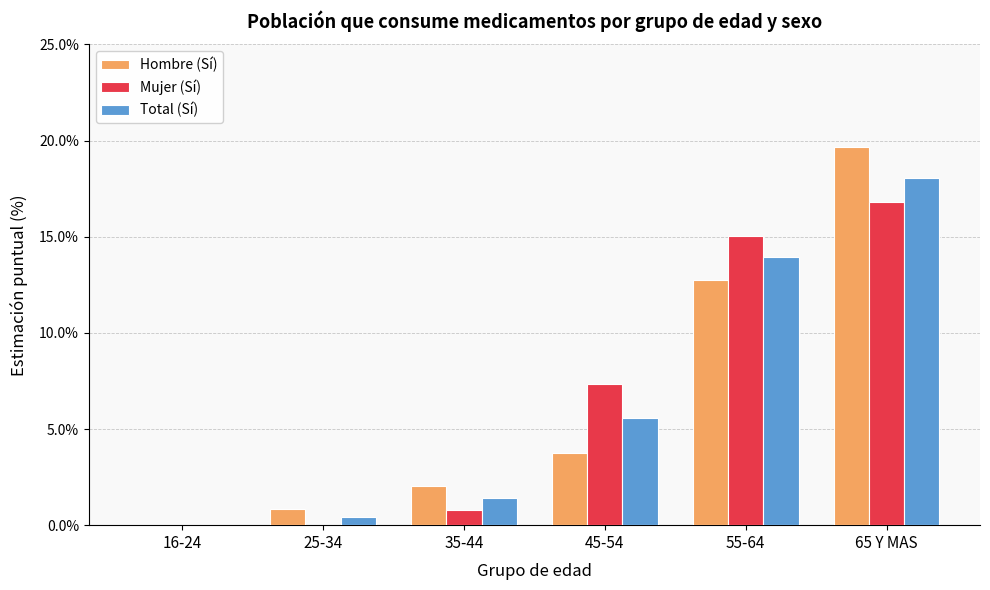

Between 25-34 and 35-44, which series saw the biggest shift?

Hombre (Sí)